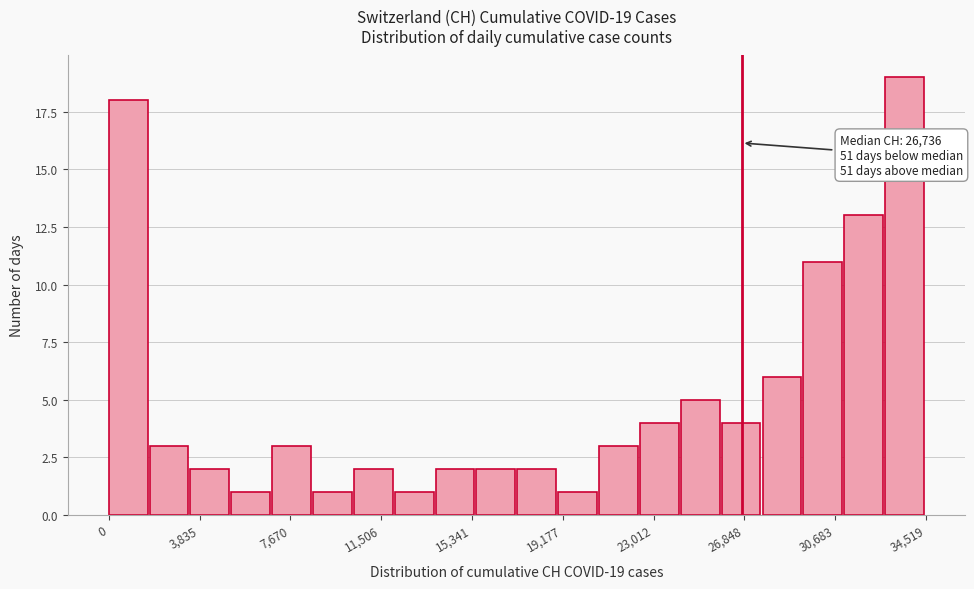

Around what value on the x-axis is the tallest bar? Give the approximate position of its centre, as read against the axis.

33500